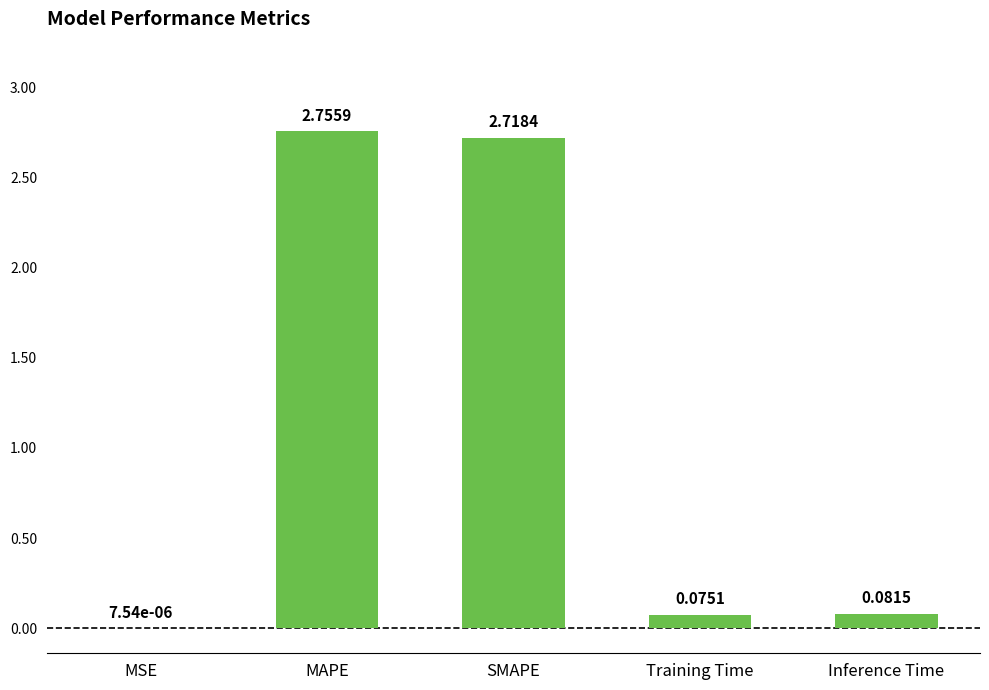

What is the sum of the values at MAPE and SMAPE?

5.5